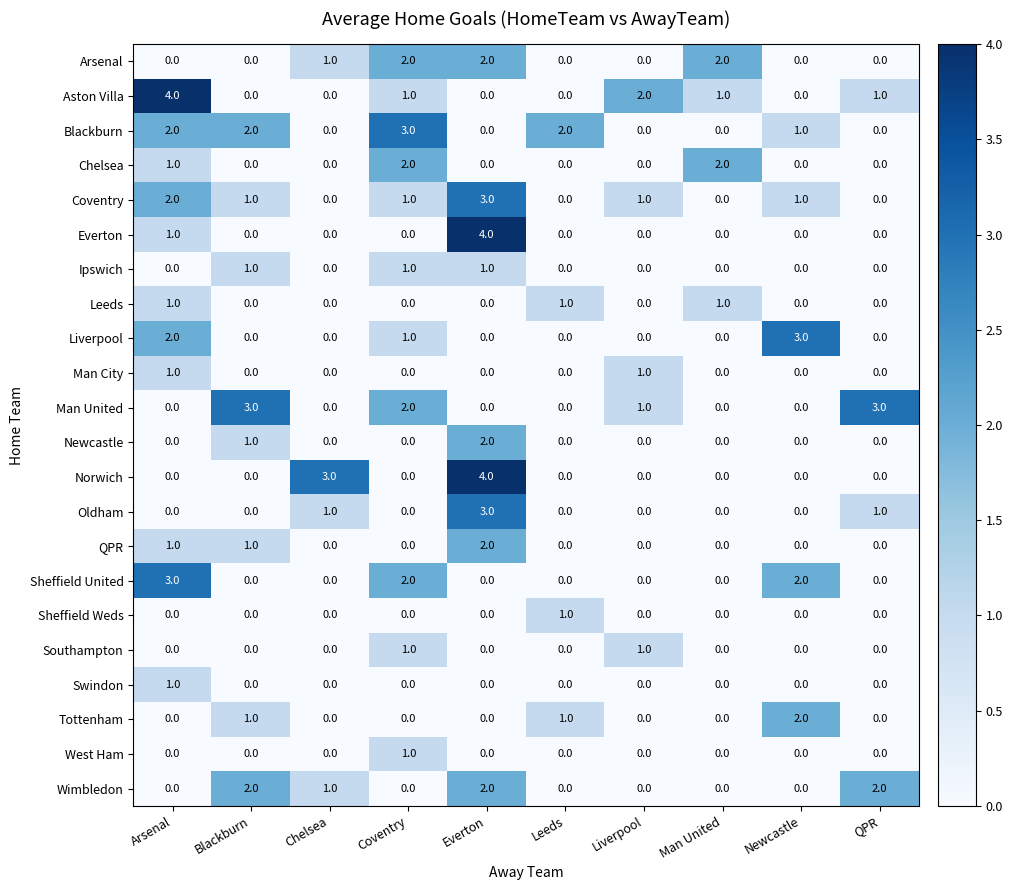

What is the highest value of the Sheffield United series?

3